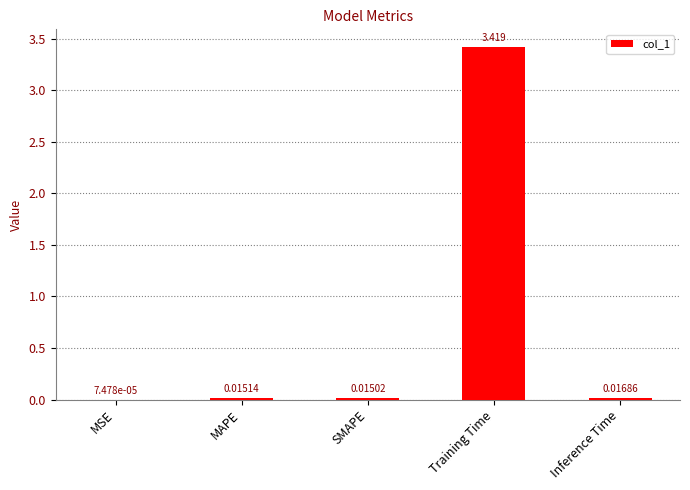

At which category does the chart reach its peak across all series?

Training Time